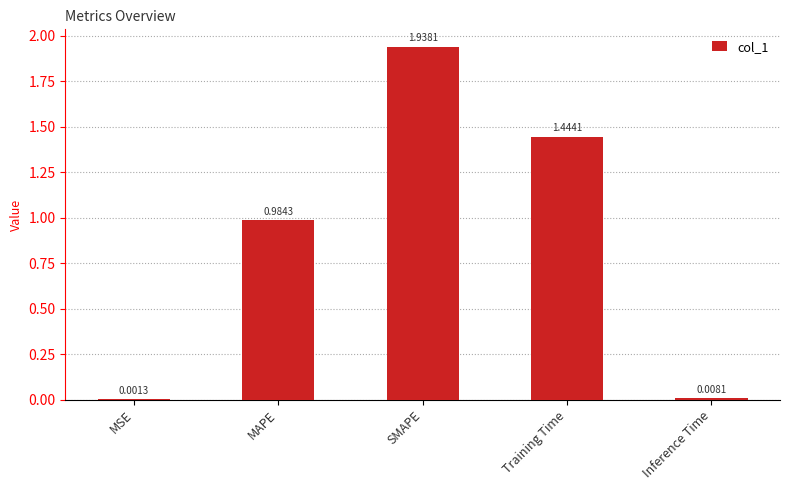

What is the change in value from MSE to Training Time?

+1.4